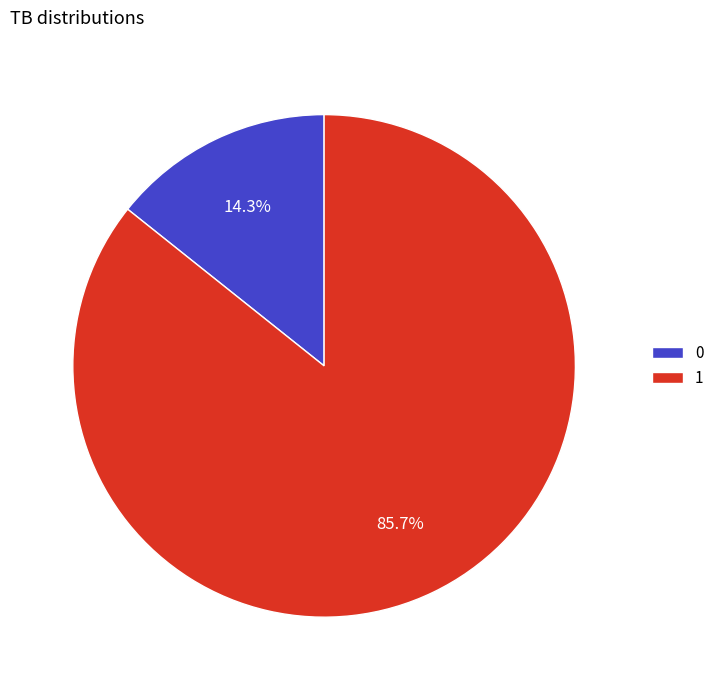

Rank the categories by value from highest to lowest.

1, 0